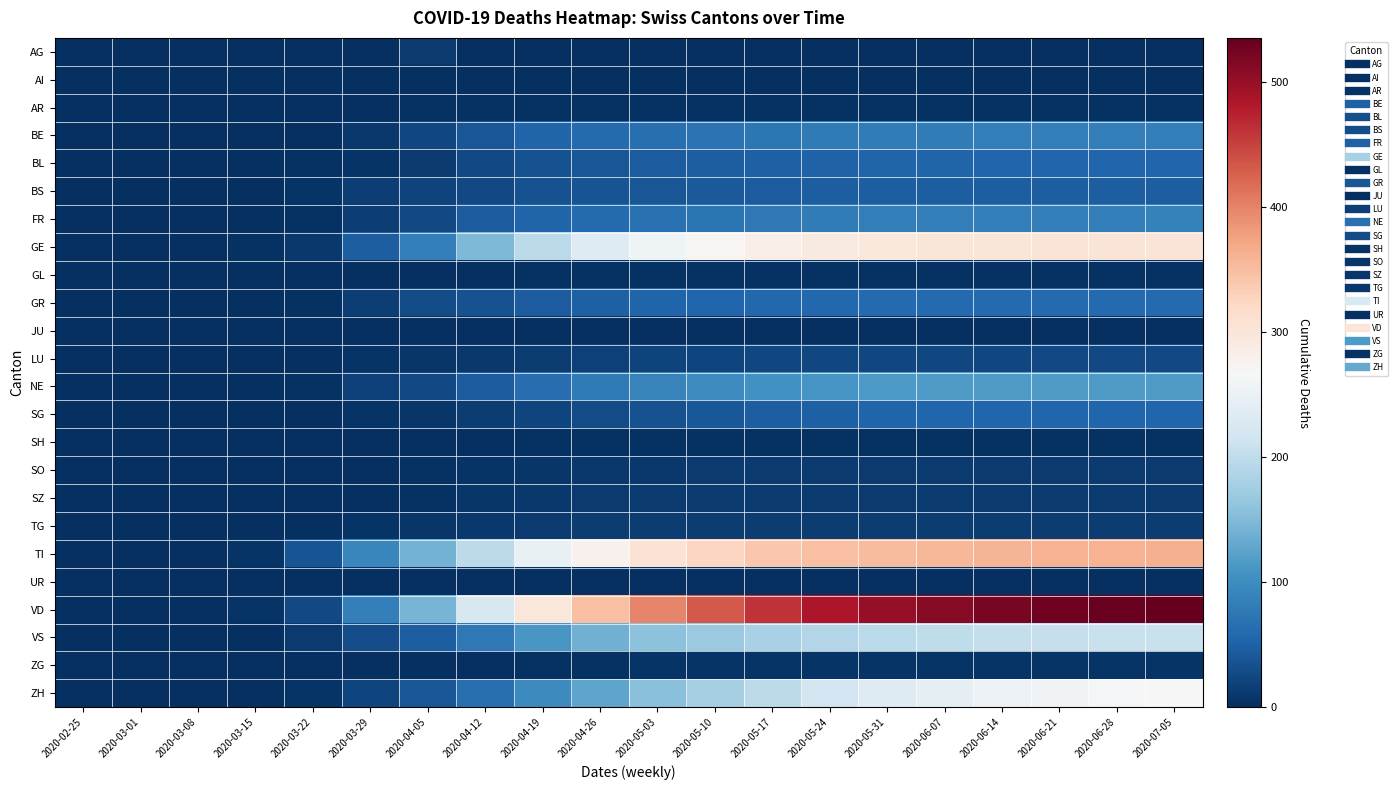

Rank the series at 2020-05-24 from lowest to highest value.

AG, AI, JU, UR, AR, GL, SH, ZG, SO, SZ, TG, LU, BS, SG, BL, GR, BE, FR, NE, VS, ZH, GE, TI, VD